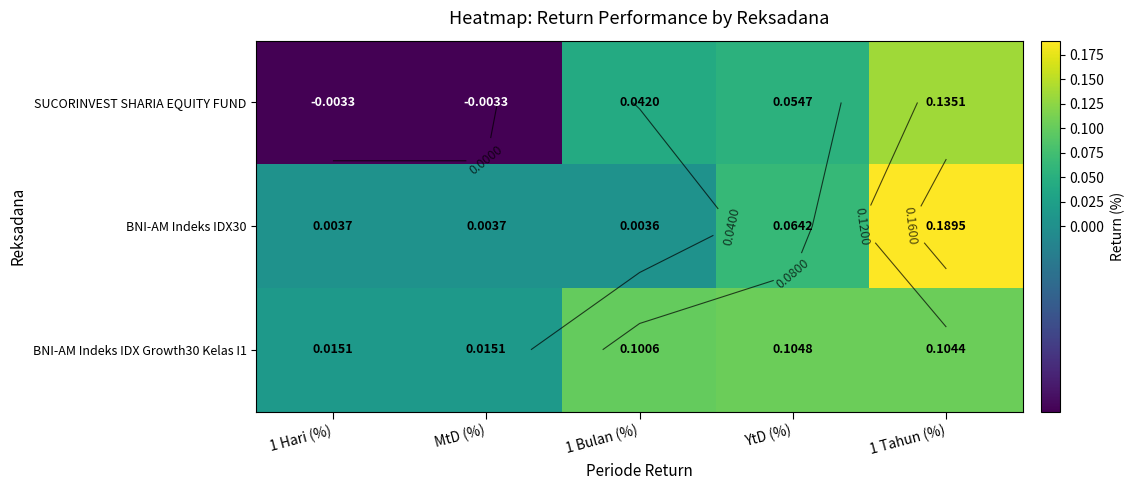

At how many categories does at least one series exceed 0?

5